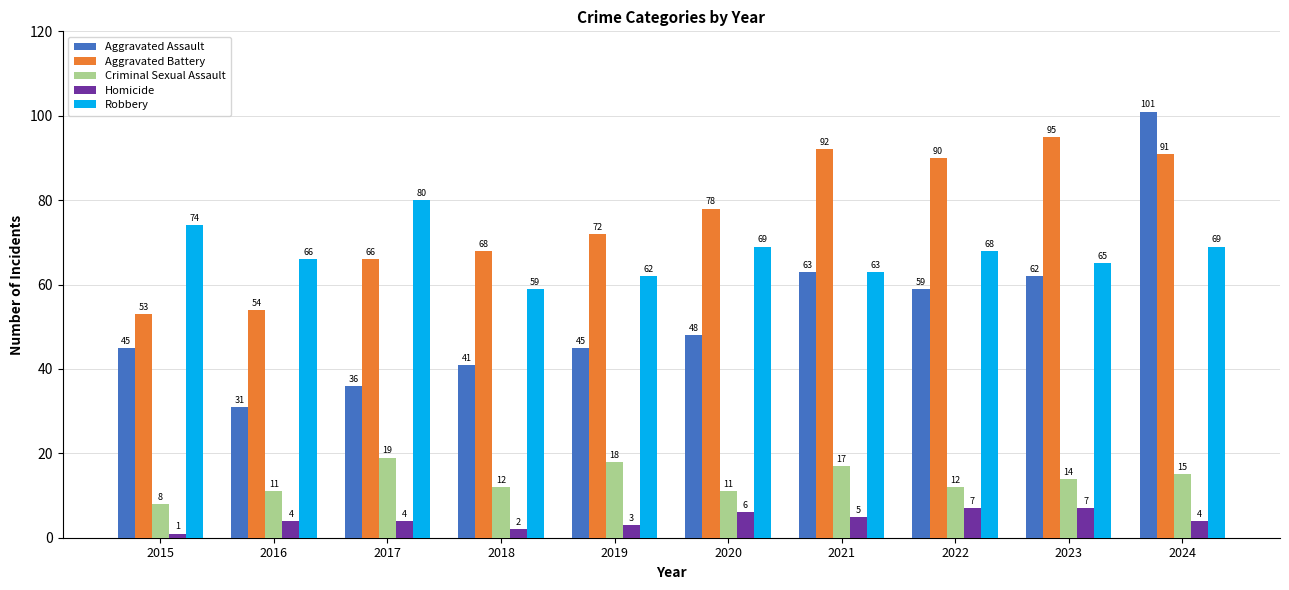

Reading left to right, extract all data points from this chart.

Aggravated Assault: 2015=45	2016=31	2017=36	2018=41	2019=45	2020=48	2021=63	2022=59	2023=62	2024=101
Aggravated Battery: 2015=53	2016=54	2017=66	2018=68	2019=72	2020=78	2021=92	2022=90	2023=95	2024=91
Criminal Sexual Assault: 2015=8	2016=11	2017=19	2018=12	2019=18	2020=11	2021=17	2022=12	2023=14	2024=15
Homicide: 2015=1	2016=4	2017=4	2018=2	2019=3	2020=6	2021=5	2022=7	2023=7	2024=4
Robbery: 2015=74	2016=66	2017=80	2018=59	2019=62	2020=69	2021=63	2022=68	2023=65	2024=69